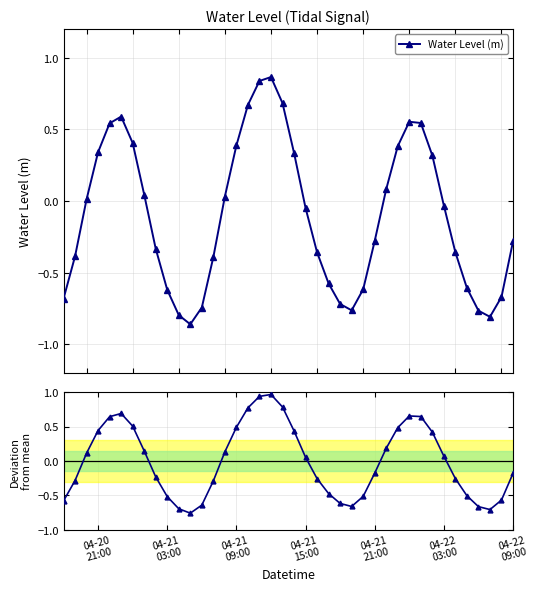

How many interior local peaks does the Water Level (m) series have?

3